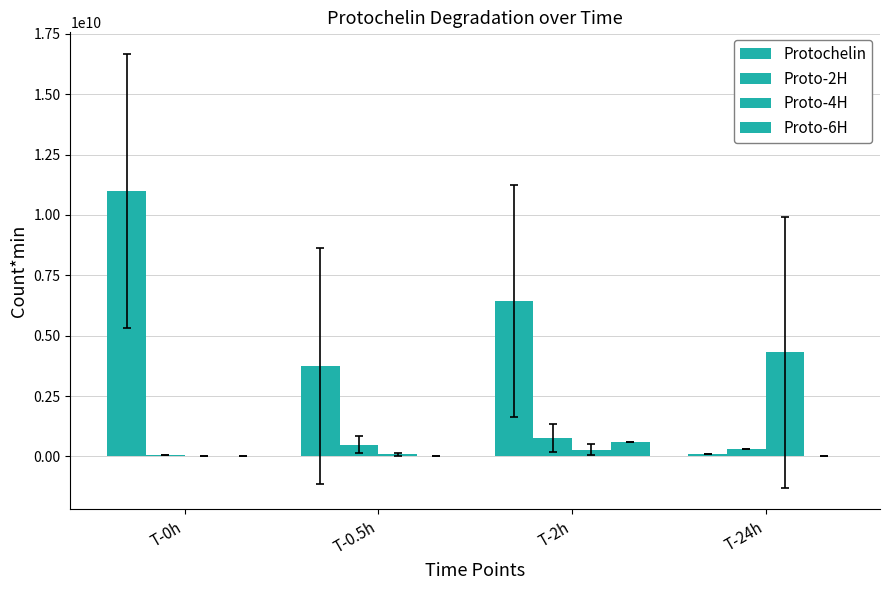

What is the greatest value displayed?

11000000000.0